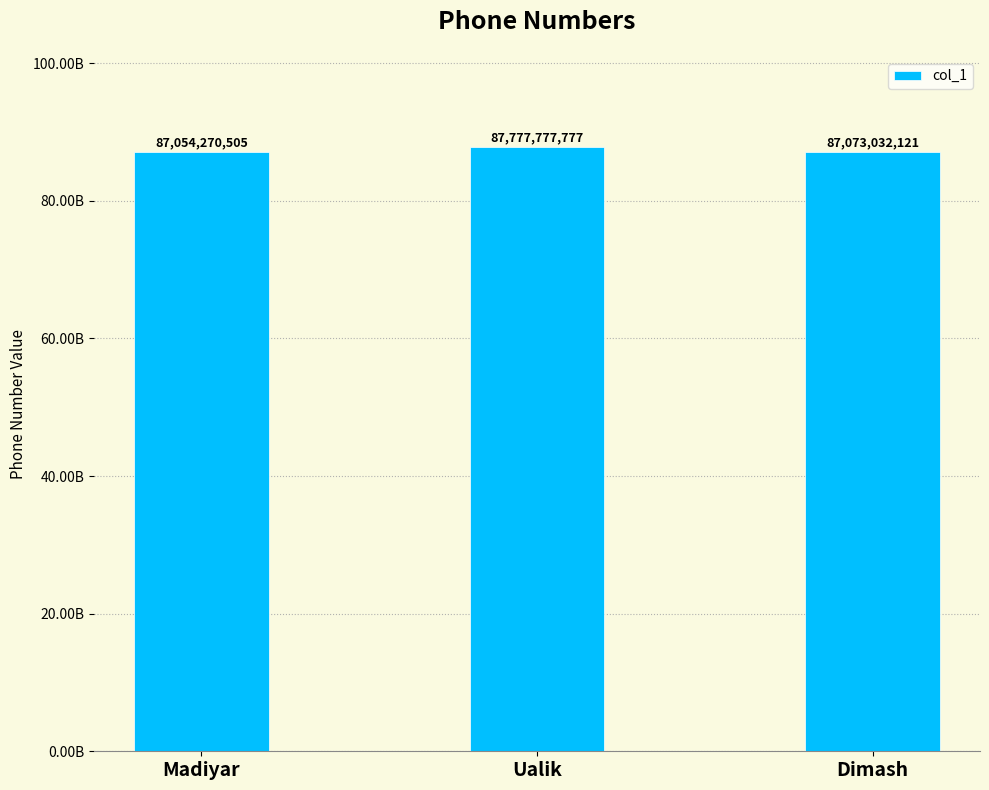

Does the chart contain any negative values?

No